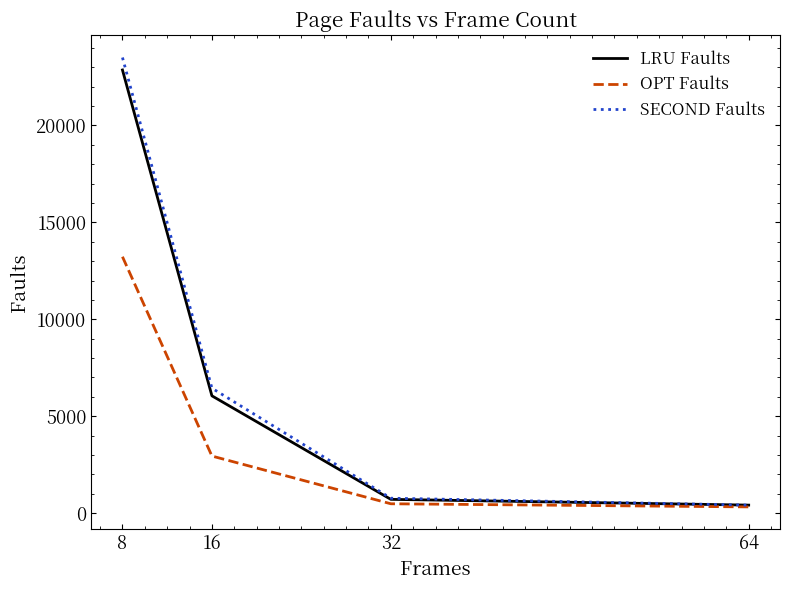

Reading left to right, extract all data points from this chart.

LRU Faults: 22866	6048	705	408
OPT Faults: 13227	2940	477	316
SECOND Faults: 23508	6443	764	408